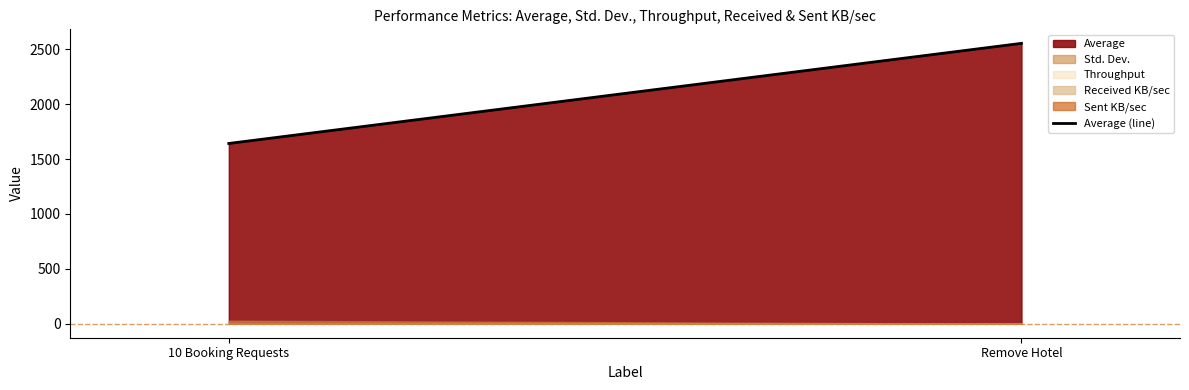

Which category has the lowest value across all series?

10 Booking Requests